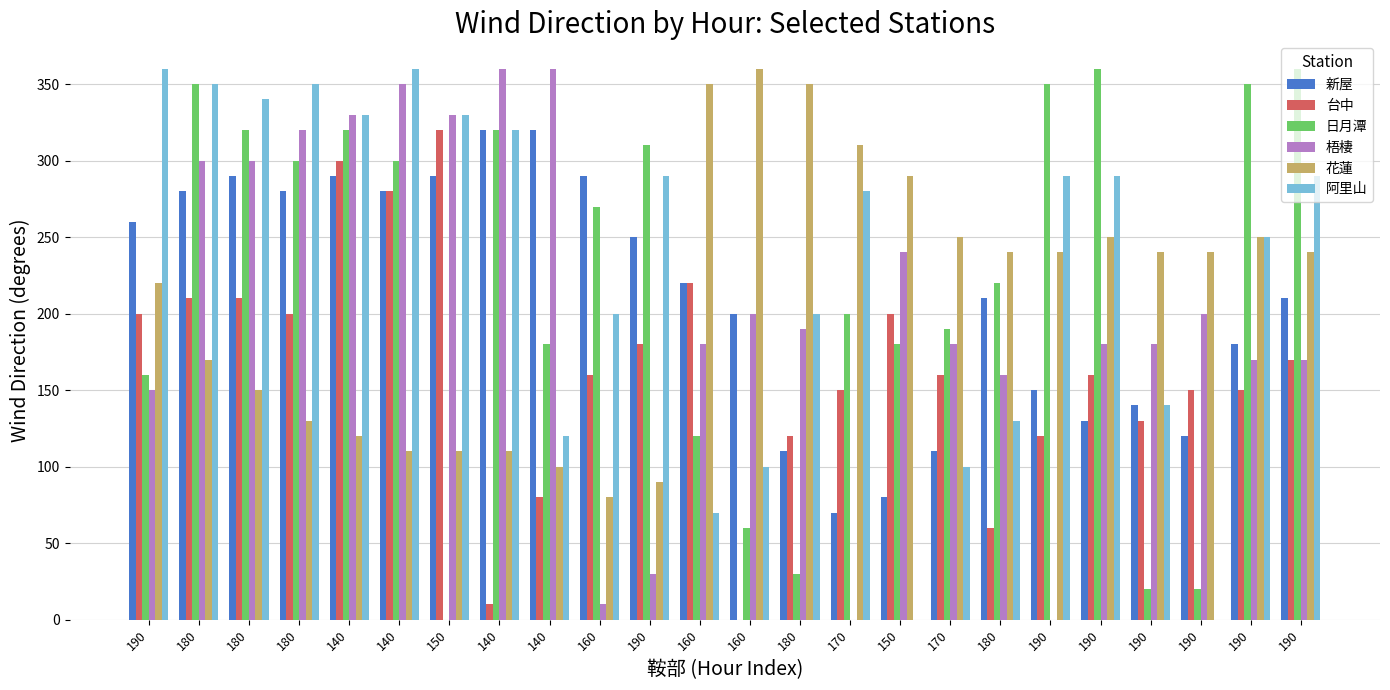

At which category does the chart reach its minimum across all series?

140